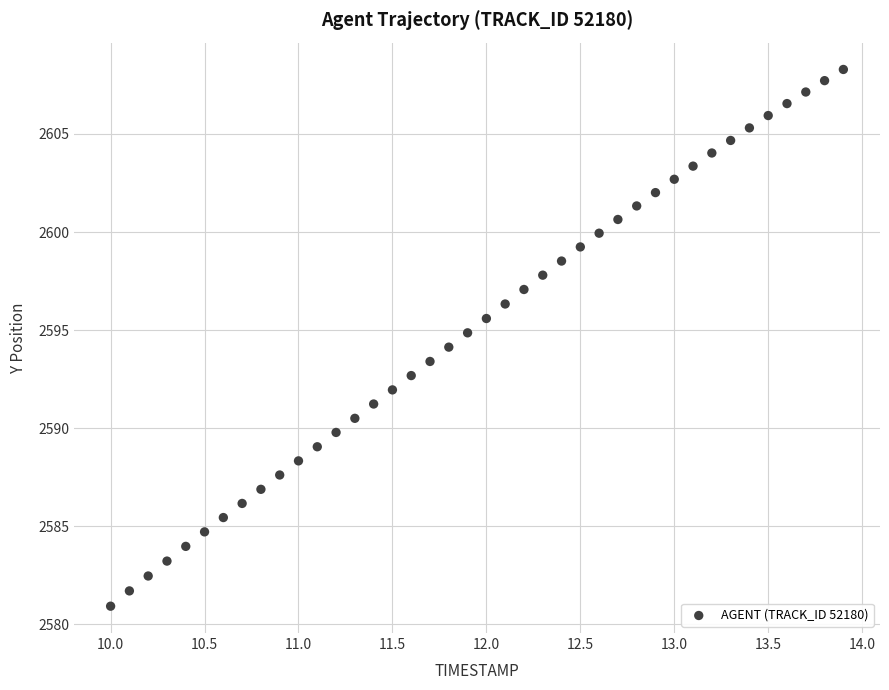

What is the range of Y values (max minus min)?

27.4